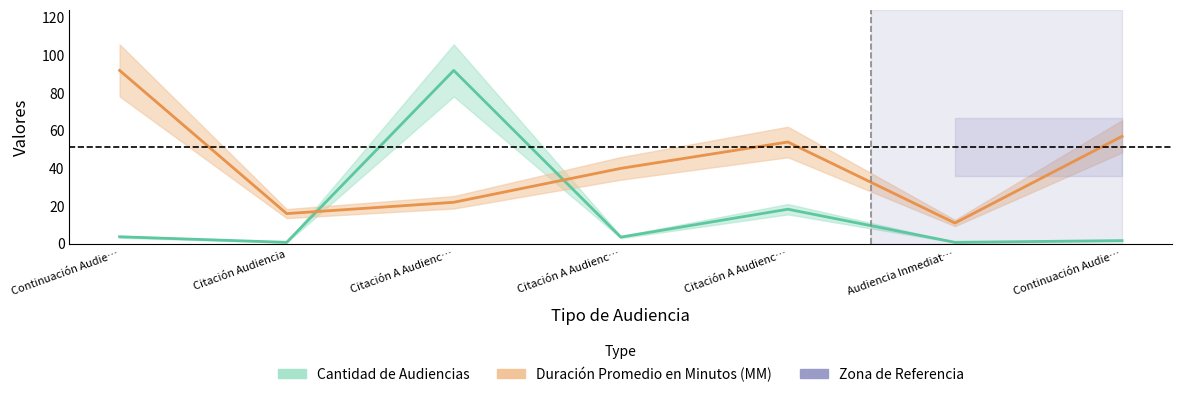

What is the total value across all series at Audiencia Inmediat…?

11.7